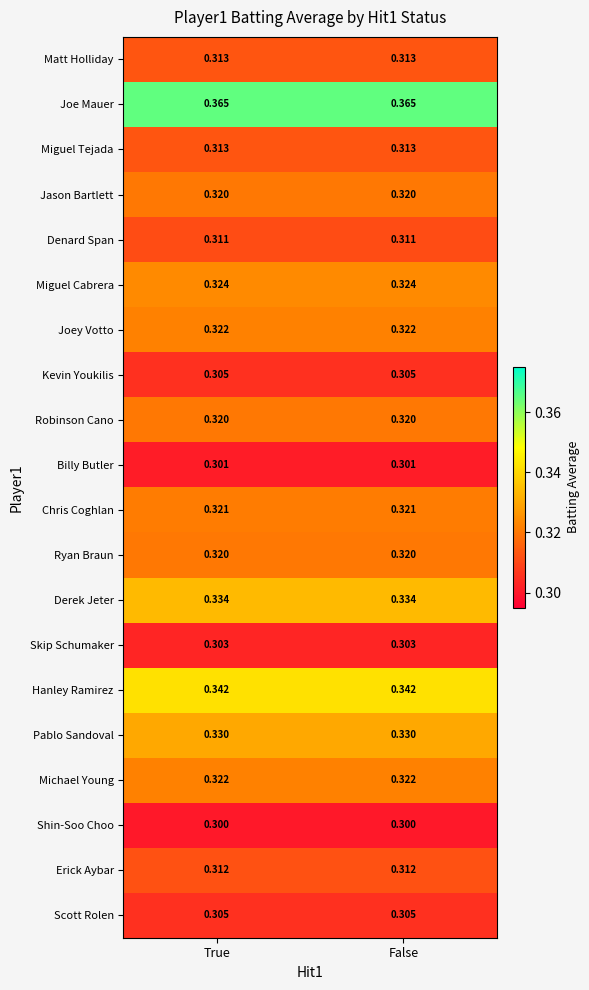

Which series has the largest total across all categories?

Joe Mauer